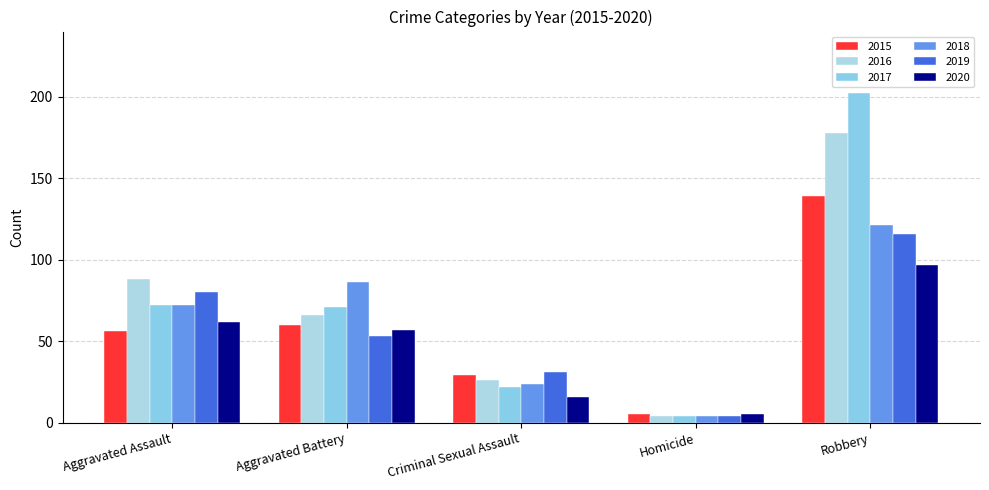

The value of 2017 at Robbery is 202. True or false?

True